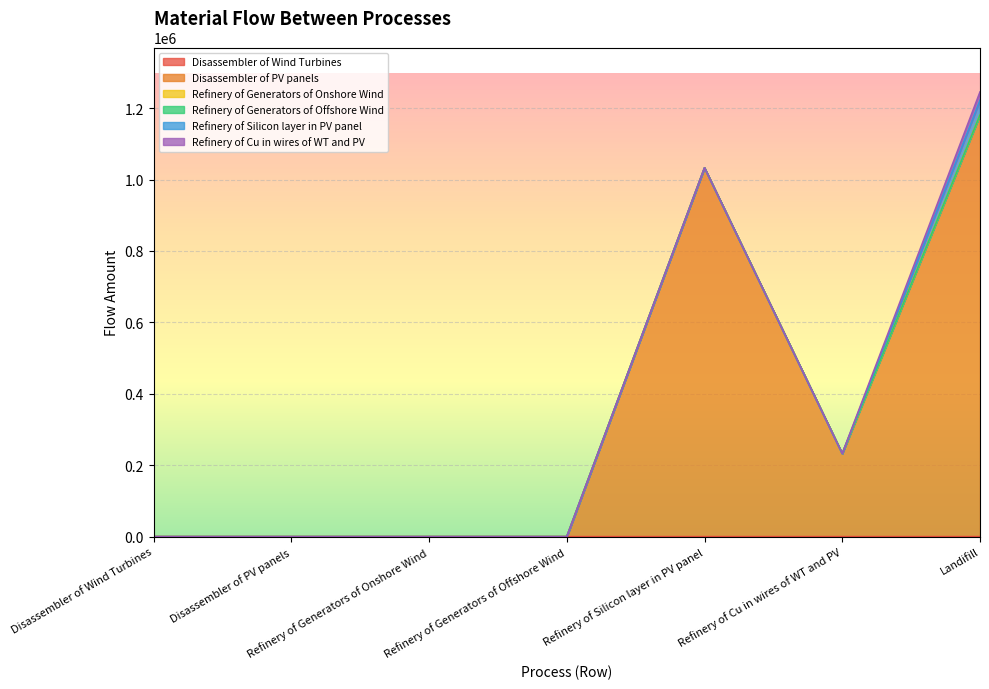

True or false: Disassembler of PV panels and Refinery of Generators of Onshore Wind intersect in this chart.

False